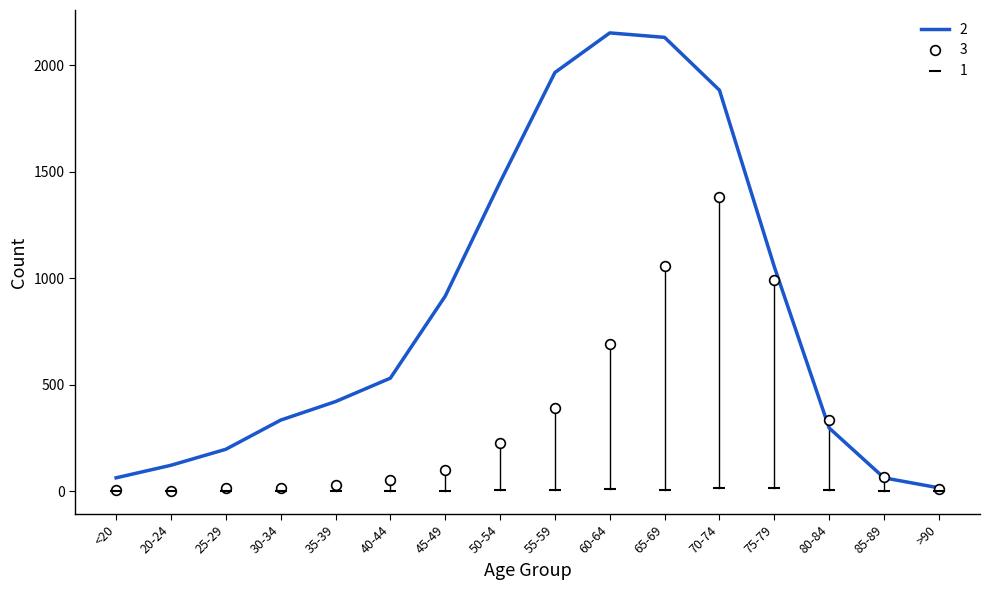

List the series in order of their peak value, highest first.

2, 3, 1